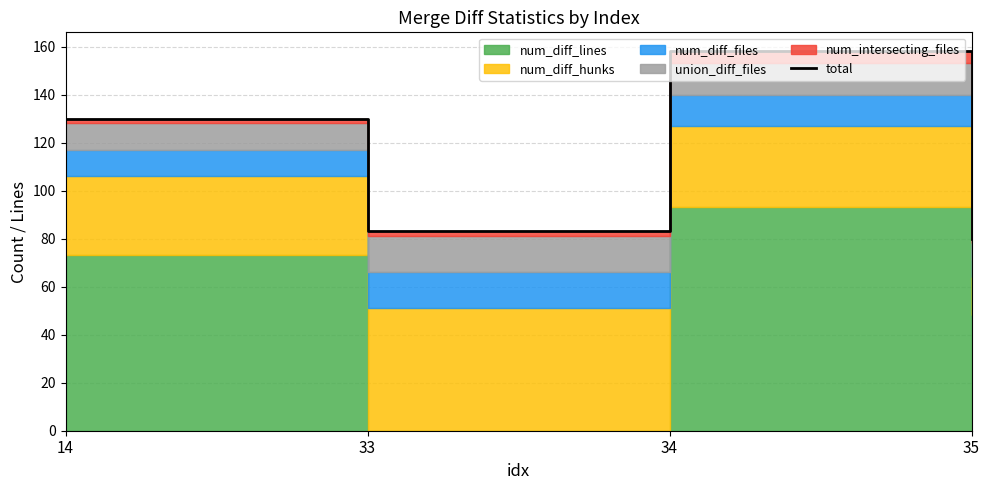

What is the sum of the values at 34 and 35?

238